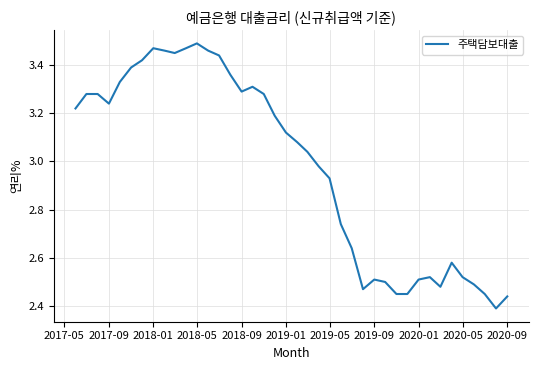

What is the difference between the maximum and minimum values?

1.1